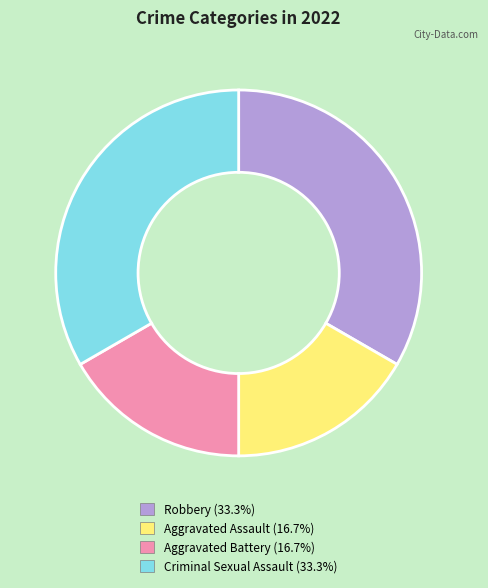

Approximately how many times larger is the value at Criminal Sexual Assault compared to Aggravated Battery?

2.0